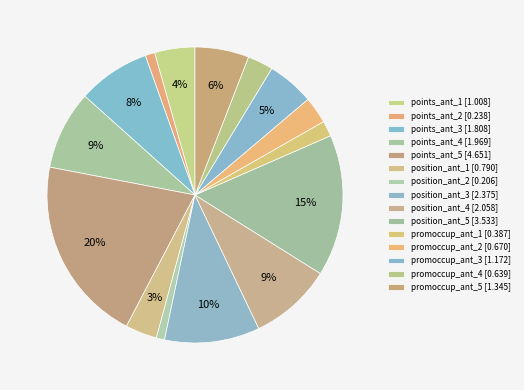

How many slices are in this pie chart?

15